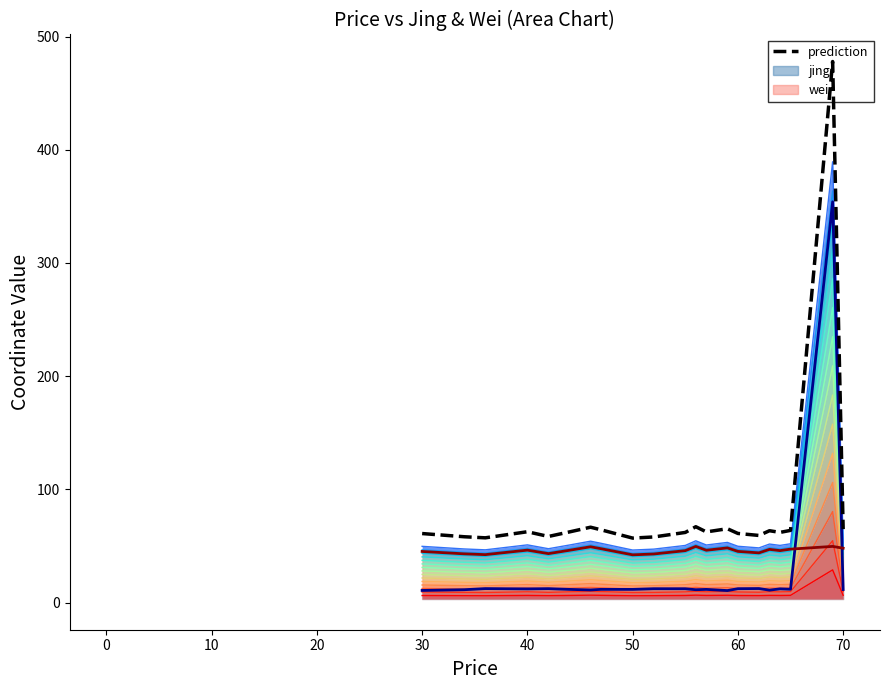

What is the maximum value for wei?

49.7